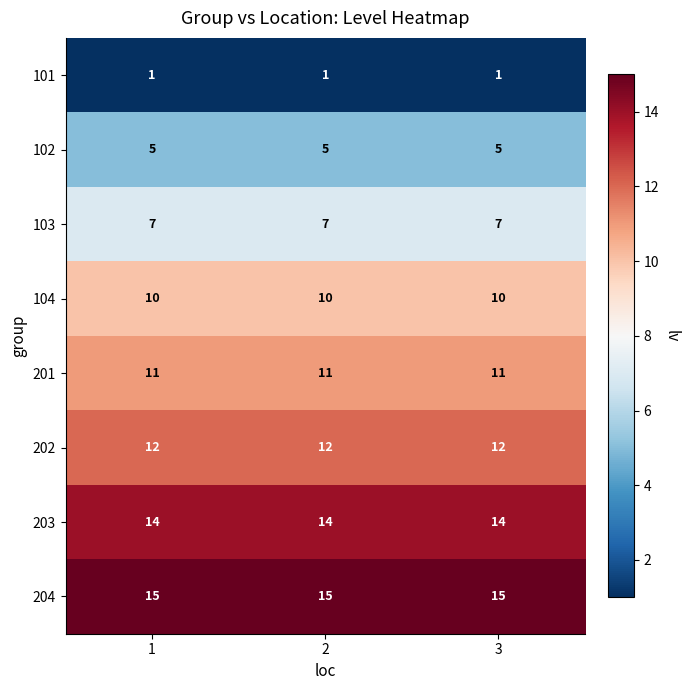

Rank the series by their maximum value, from lowest to highest.

101, 102, 103, 104, 201, 202, 203, 204